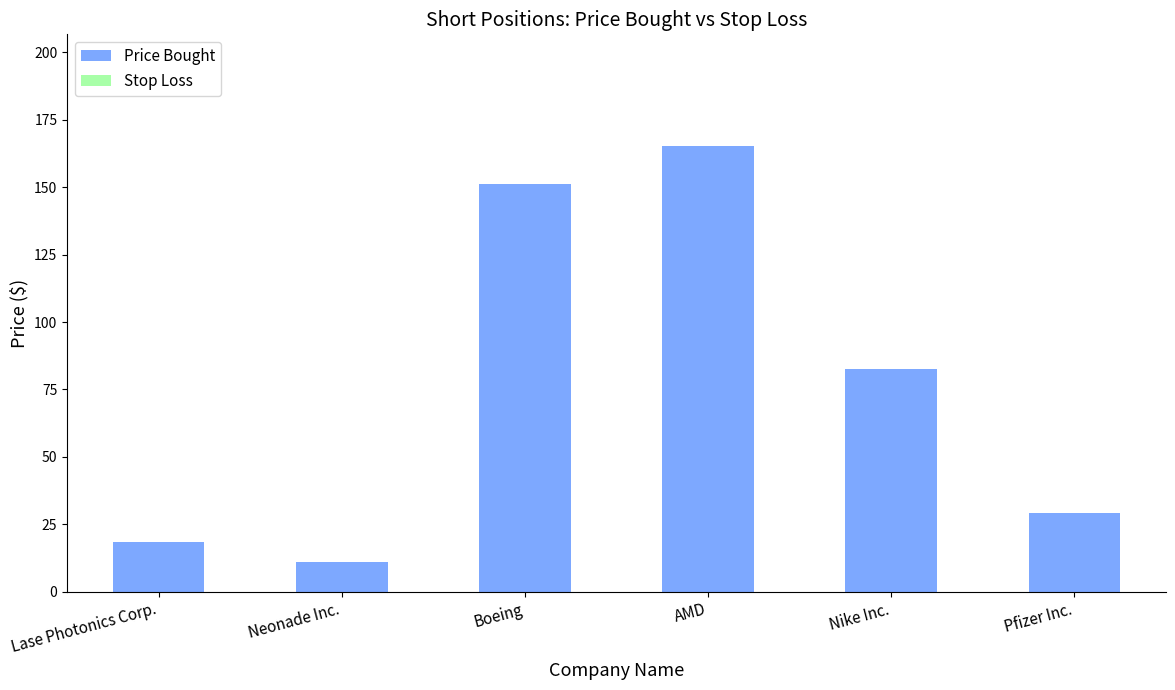

Approximately how many times larger is the value at Pfizer Inc. compared to Neonade Inc.?

2.6